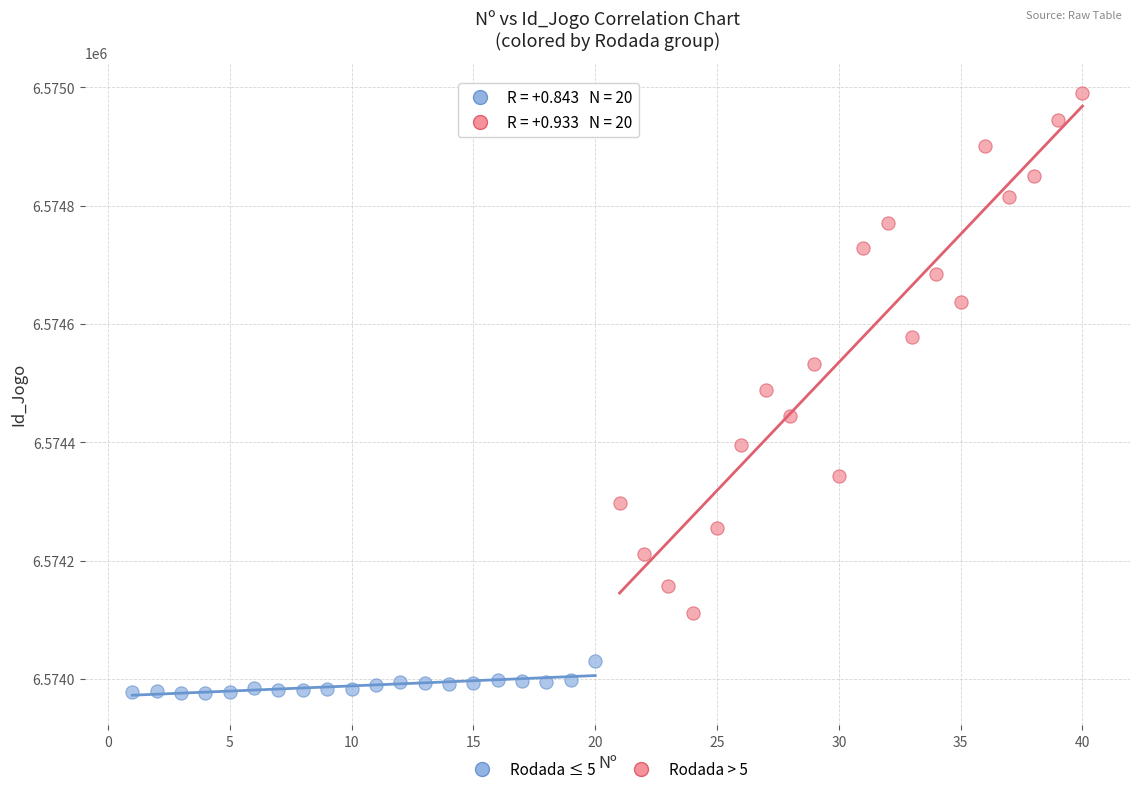

Which series has the widest spread of Y values?

Rodada > 5